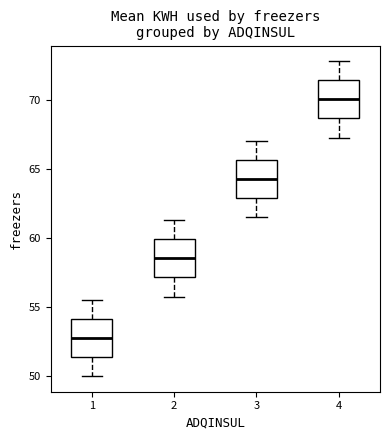

Reading left to right, transcribe this box plot: for each box, give where its median line is, the range the box spans, and where its two whiskers end, as read against the y-axis. The values are not printed on the chart, so give them approximately, as read against the axis.

1: median 53.0, box 51.5 to 54.0, whiskers 50.0 to 55.5
2: median 58.5, box 57.0 to 60.0, whiskers 56.0 to 61.5
3: median 64.5, box 63.0 to 65.5, whiskers 61.5 to 67.0
4: median 70.0, box 68.5 to 71.5, whiskers 67.5 to 73.0